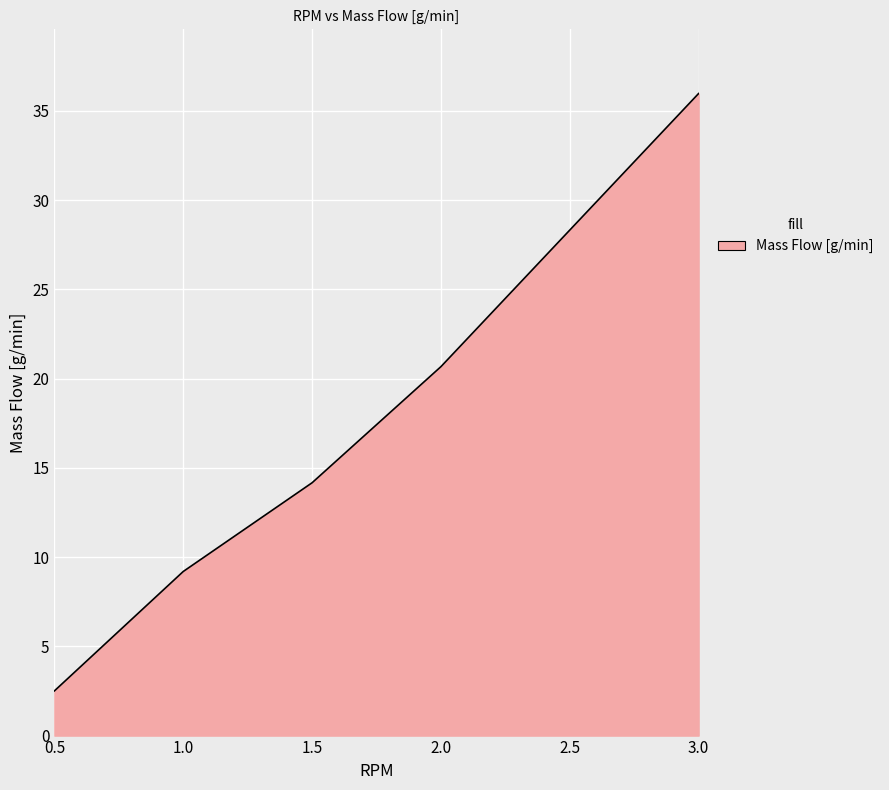

Read the value at 1.5.

14.2